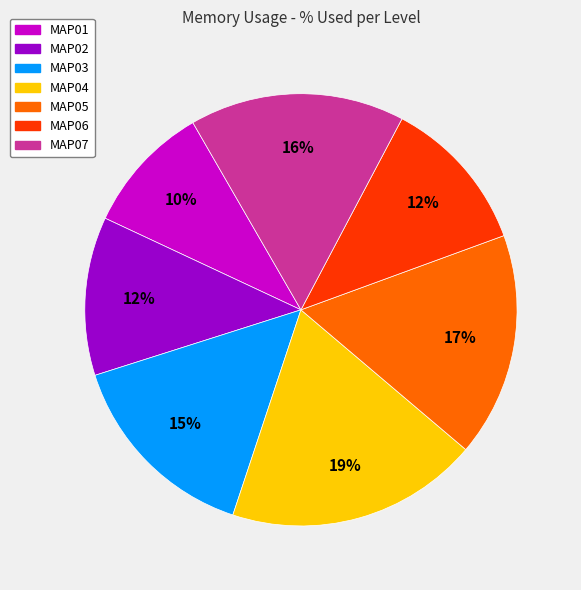

Which slice is the smallest?

MAP01